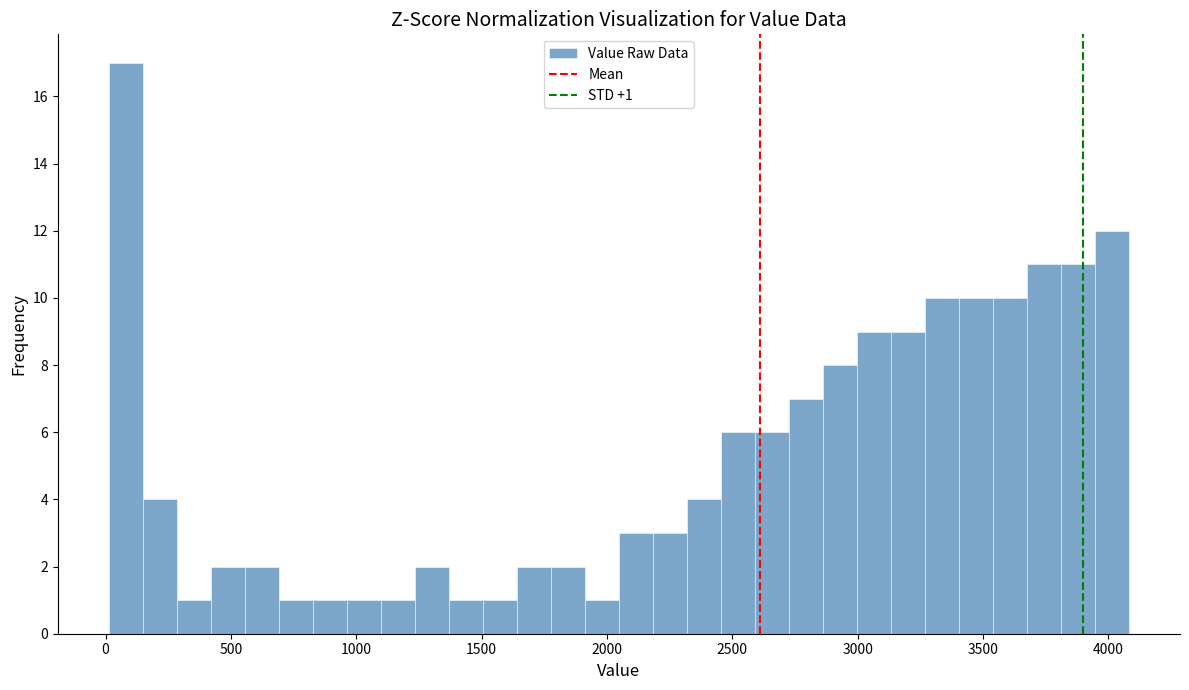

Read against the x-axis, roughly where is the centre of the tallest bar?

100